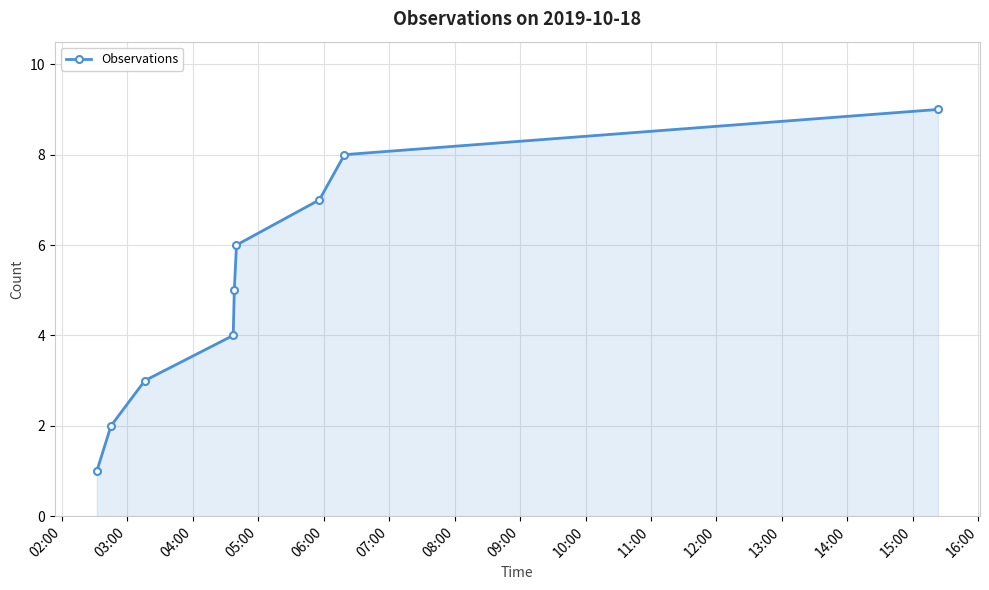

True or false: the data has more than 2 interior local peaks.

False